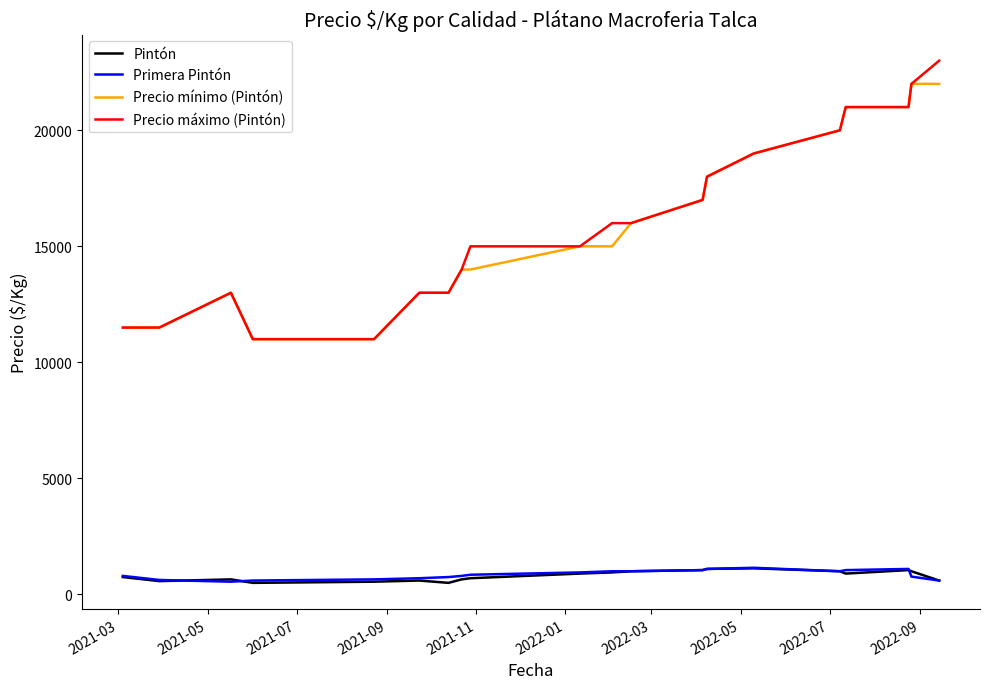

What is the smallest value displayed?

500